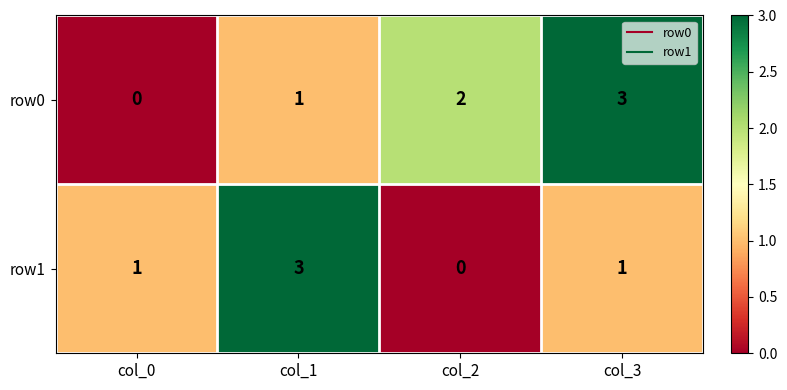

What is the sum of all row0 values?

6